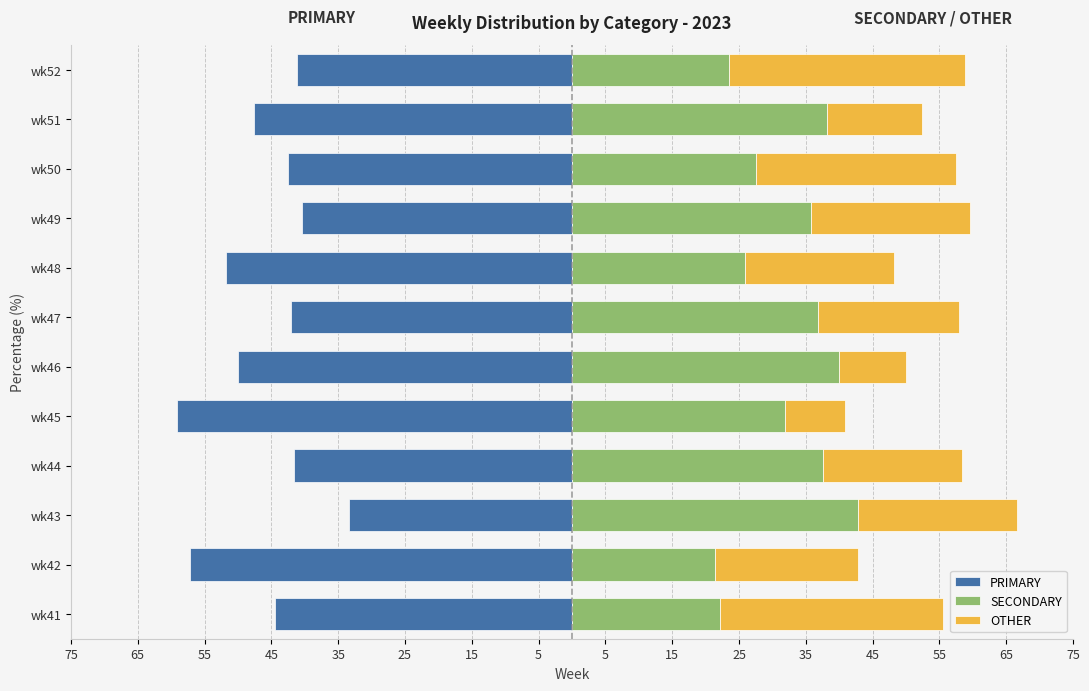

How many groups of bars are there?

12